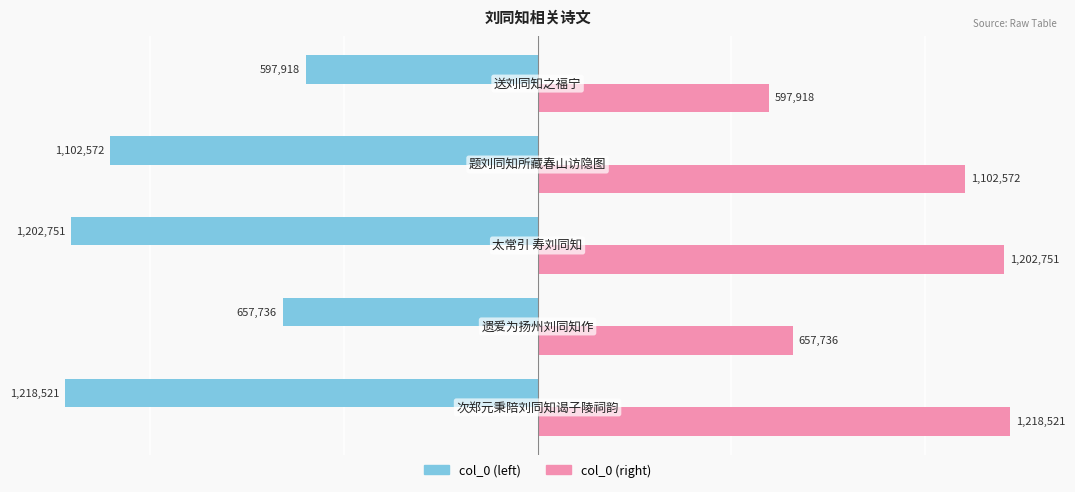

What is the difference between the second highest and minimum values in the col_0 (left) series?

560785